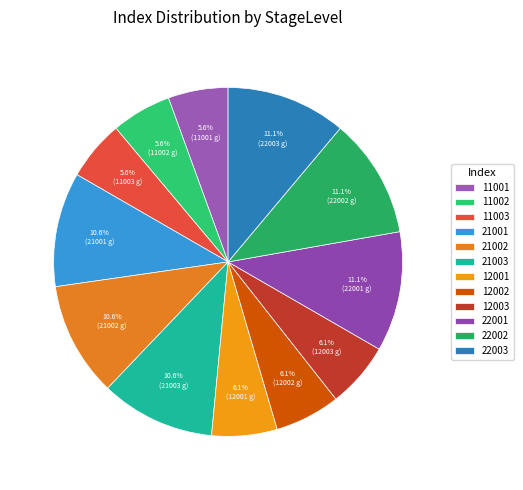

What is the largest slice in the pie chart?

22003